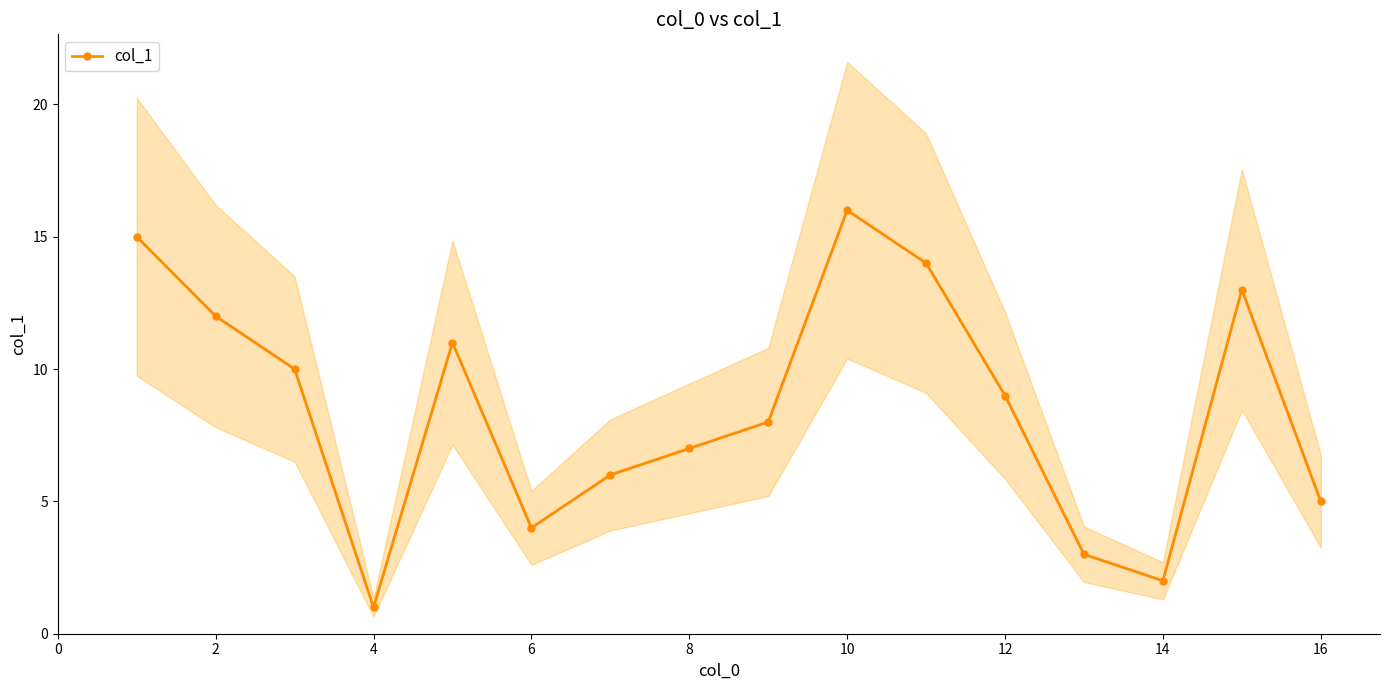

Is it true that col_1 equals 3 at 6?

False